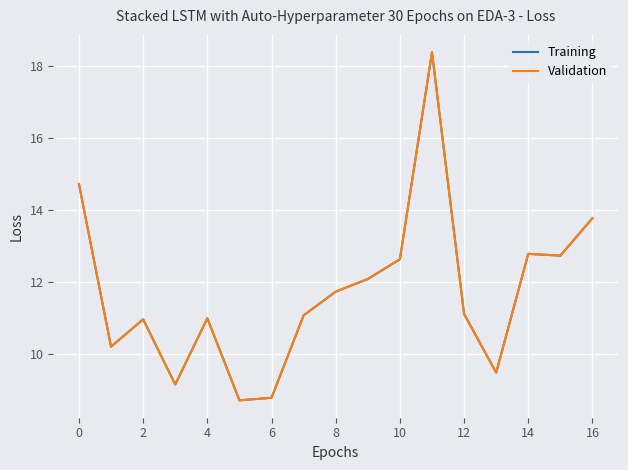

Does the chart have visible grid lines?

Yes